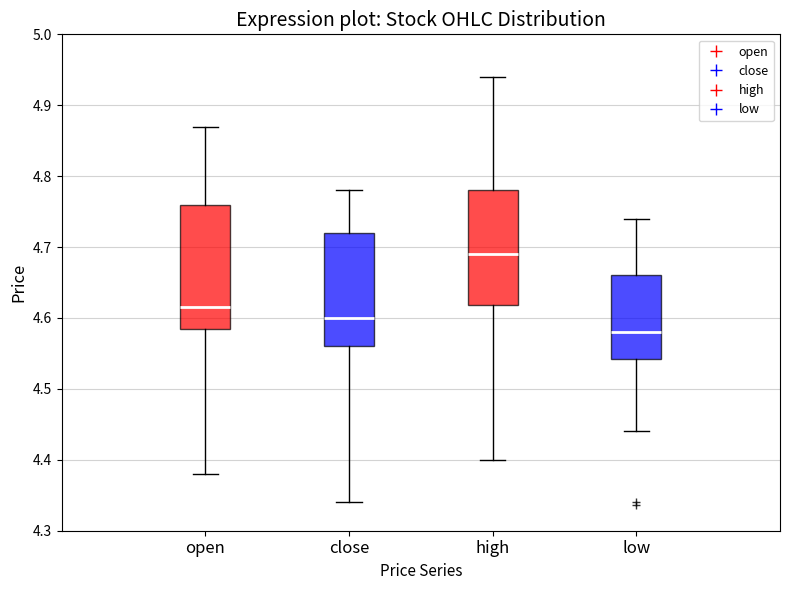

Which box has the highest median line?

high